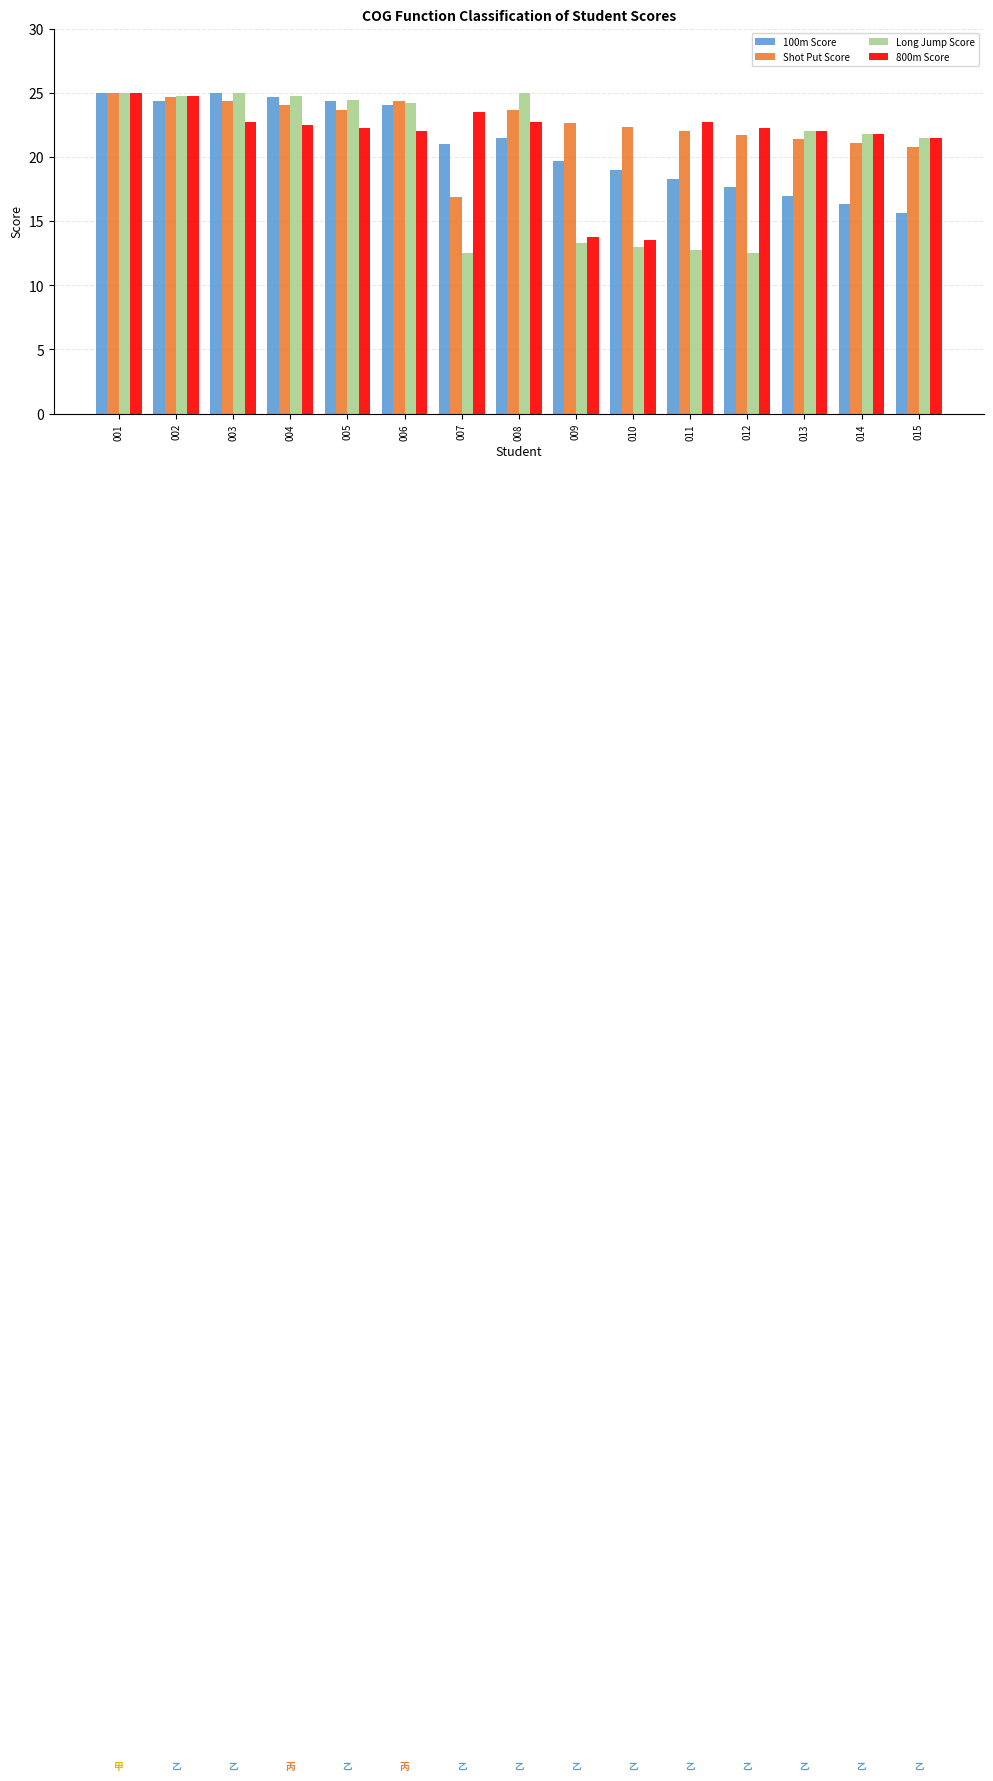

The value of 800m Score at 014 is 37.0. True or false?

False